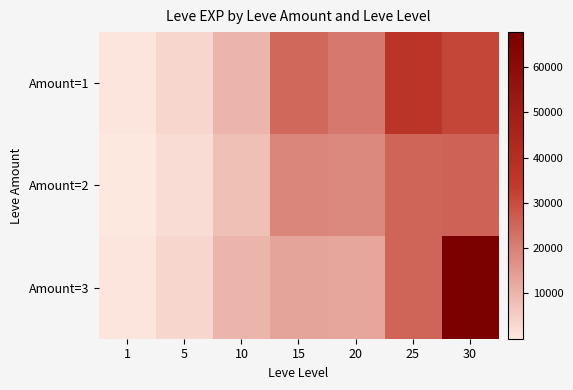

List the series in order of their peak value, highest first.

Amount=3, Amount=1, Amount=2